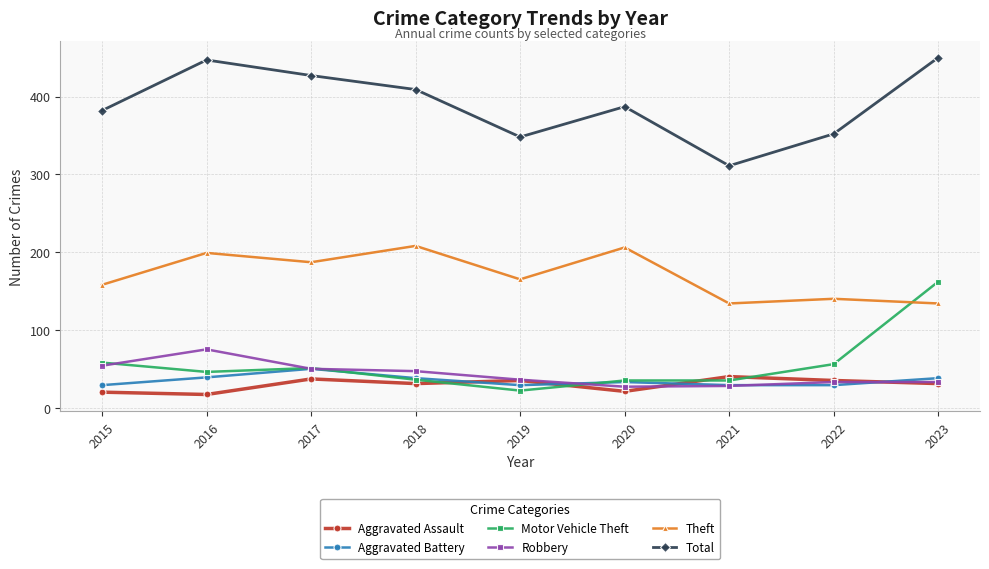

What is the maximum value for Motor Vehicle Theft?

162